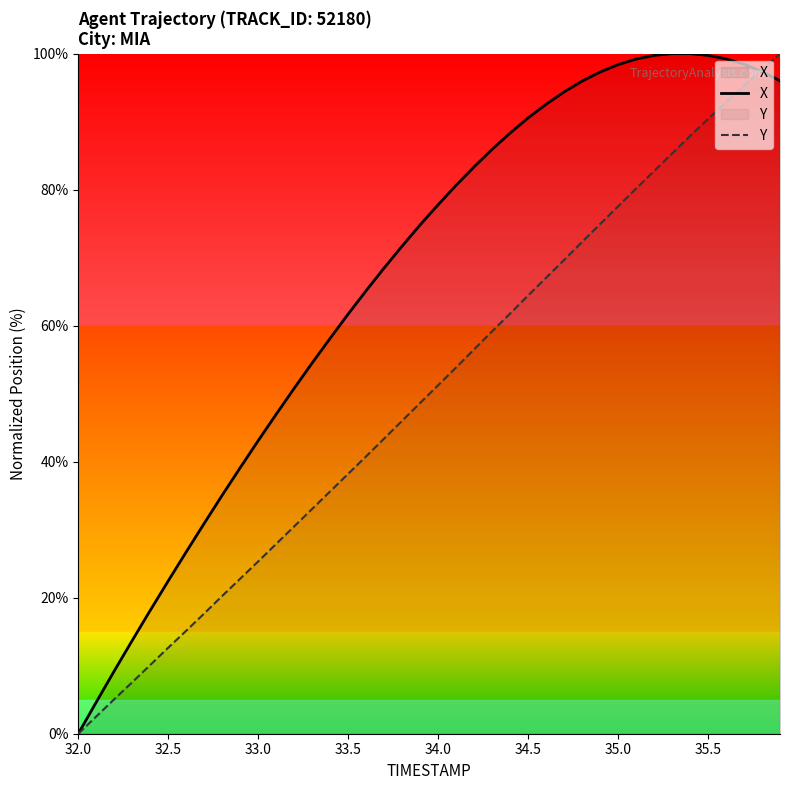

Rank the series by their average value, from highest to lowest.

X, Y